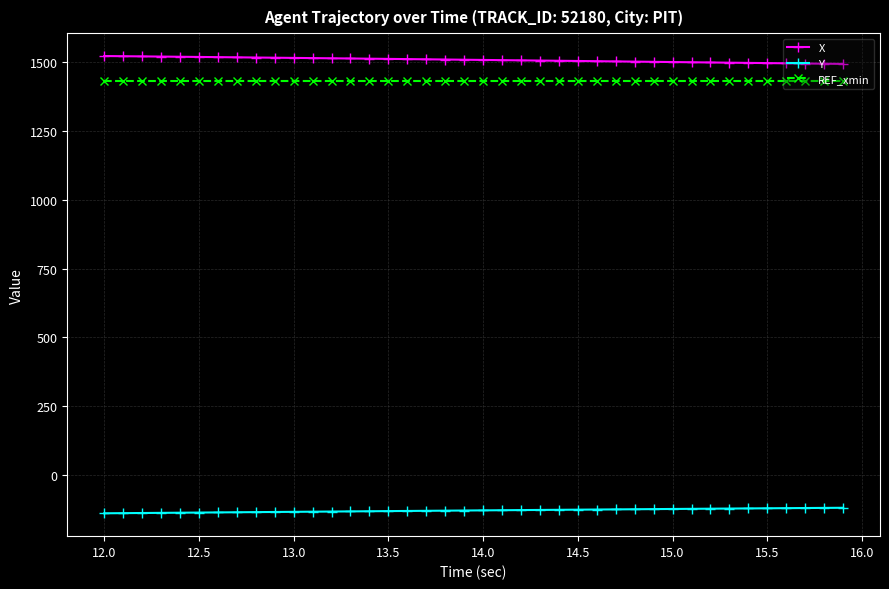

True or false: X and Y cross at least once.

False